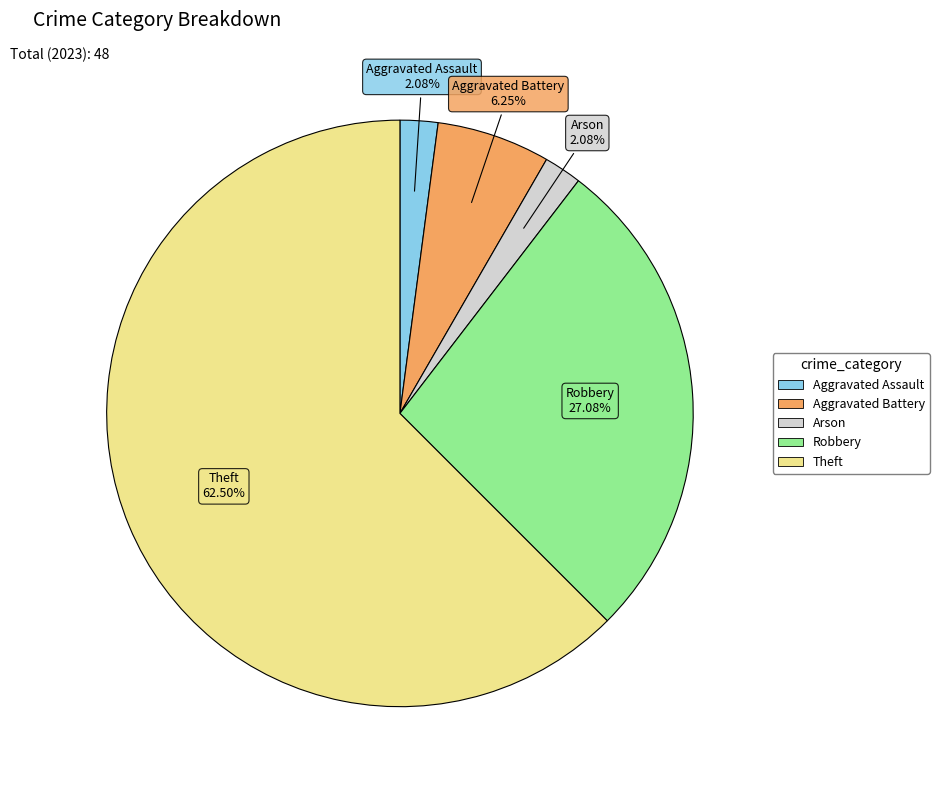

What percentage do Robbery and Arson together represent?

29.2%